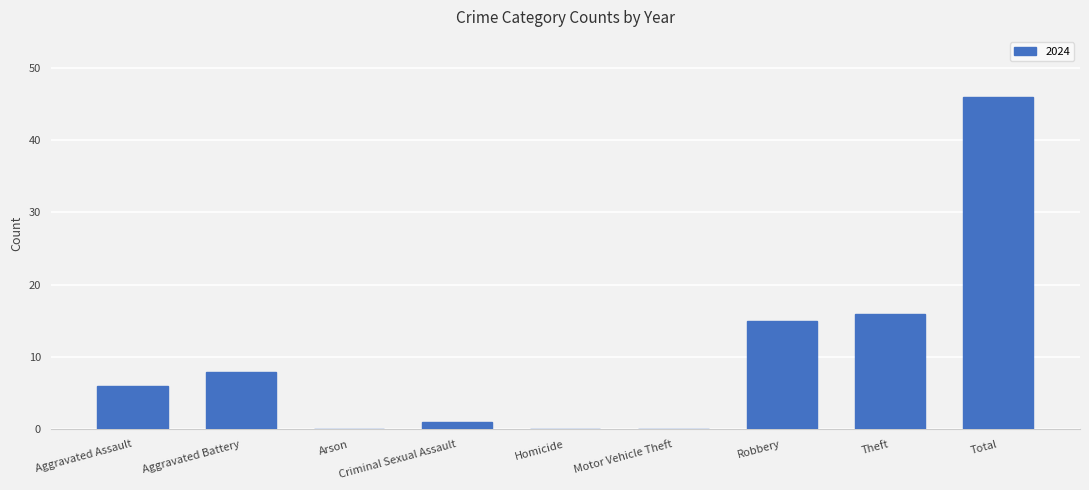

What is the change in value from Aggravated Assault to Aggravated Battery?

+2